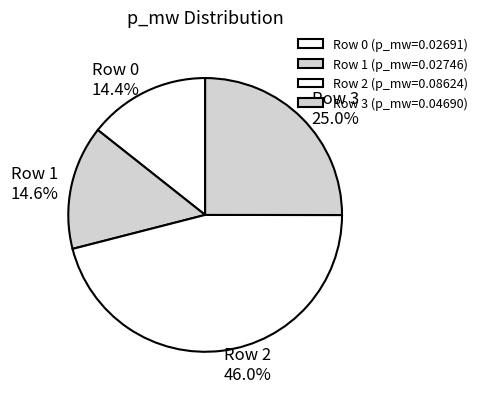

To the nearest percent, what is the average slice percentage?

25%